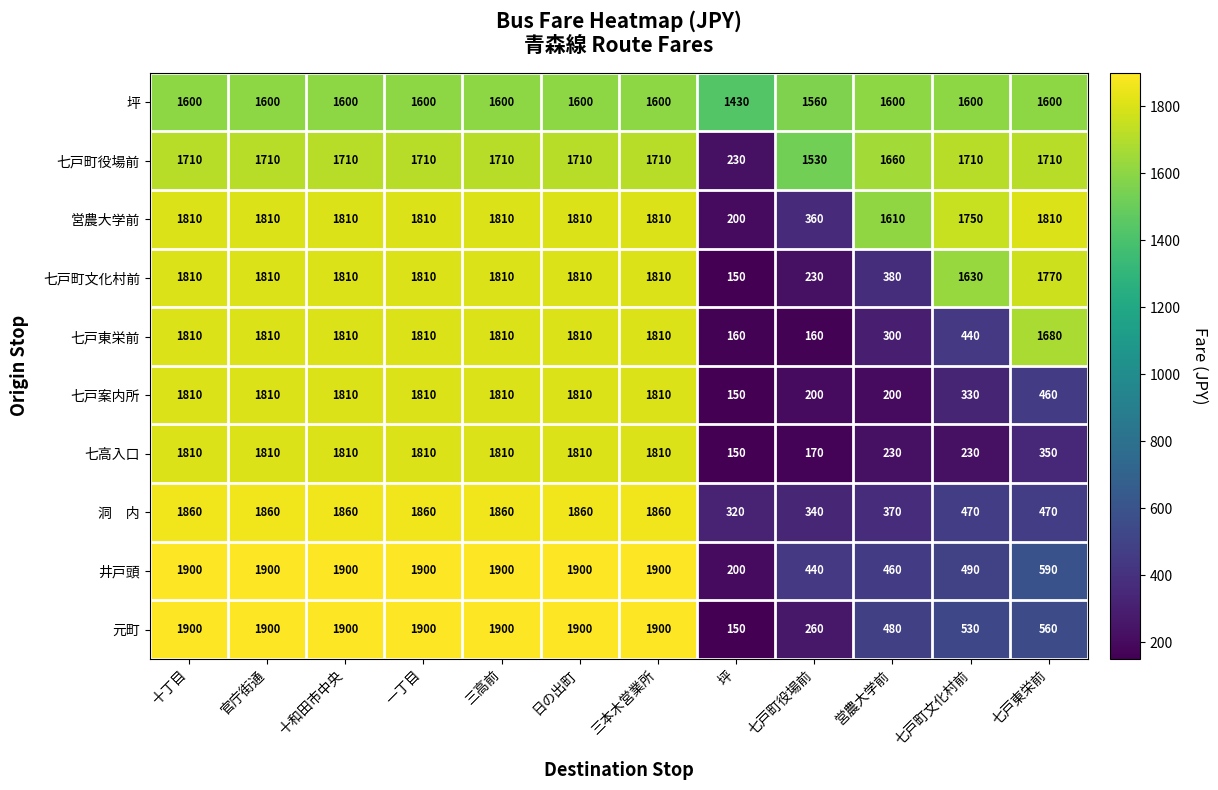

Which label corresponds to the smallest value in the chart?

坪